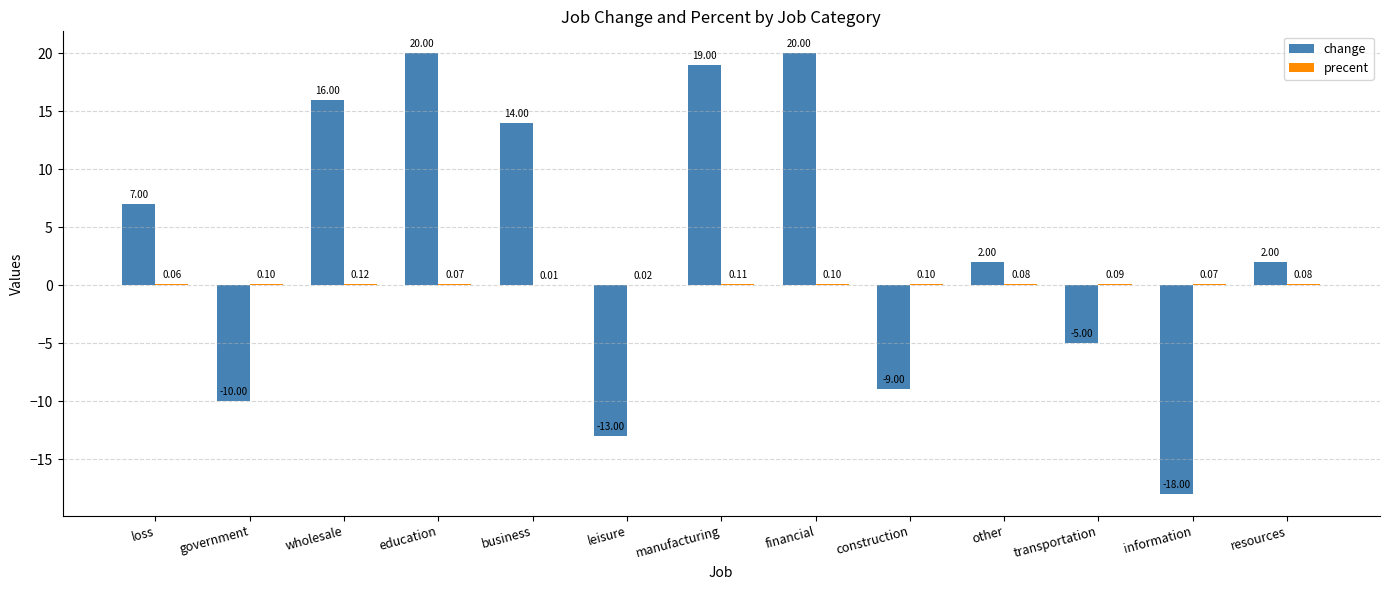

What is the sum of all change values?

45.0